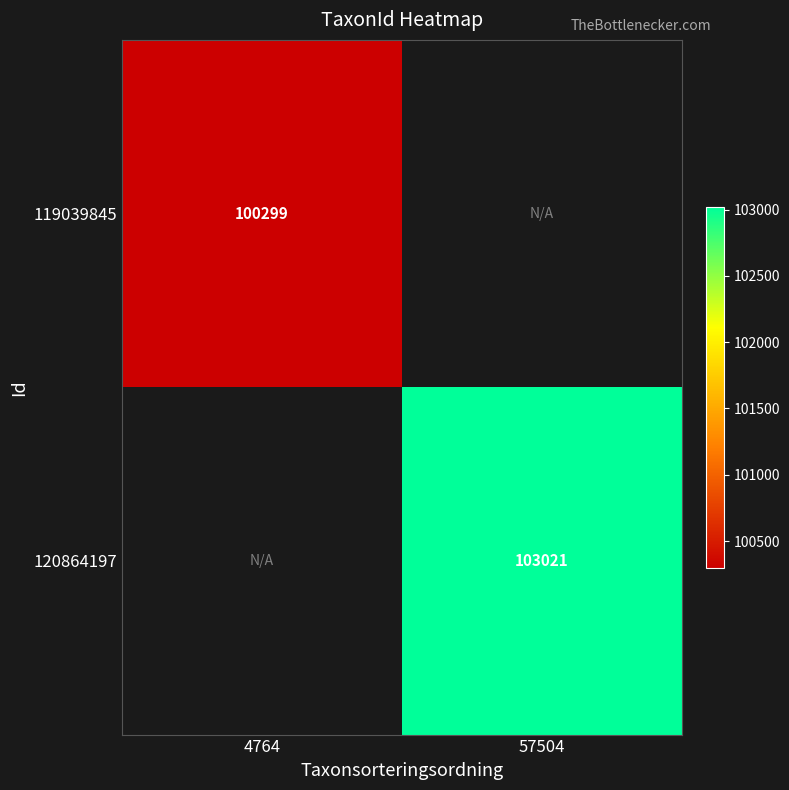

The value of 120864197 at 57504 is 103021. True or false?

True